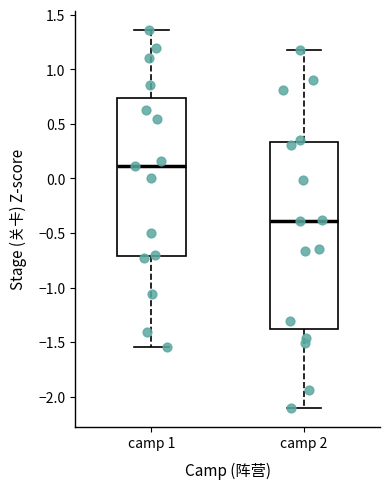

Reading left to right, transcribe this box plot: for each box, give where its median line is, the range the box spans, and where its two whiskers end, as read against the y-axis. The values are not printed on the chart, so give them approximately, as read against the axis.

camp 1: median 0.10, box -0.70 to 0.75, whiskers -1.55 to 1.35
camp 2: median -0.40, box -1.40 to 0.35, whiskers -2.10 to 1.20